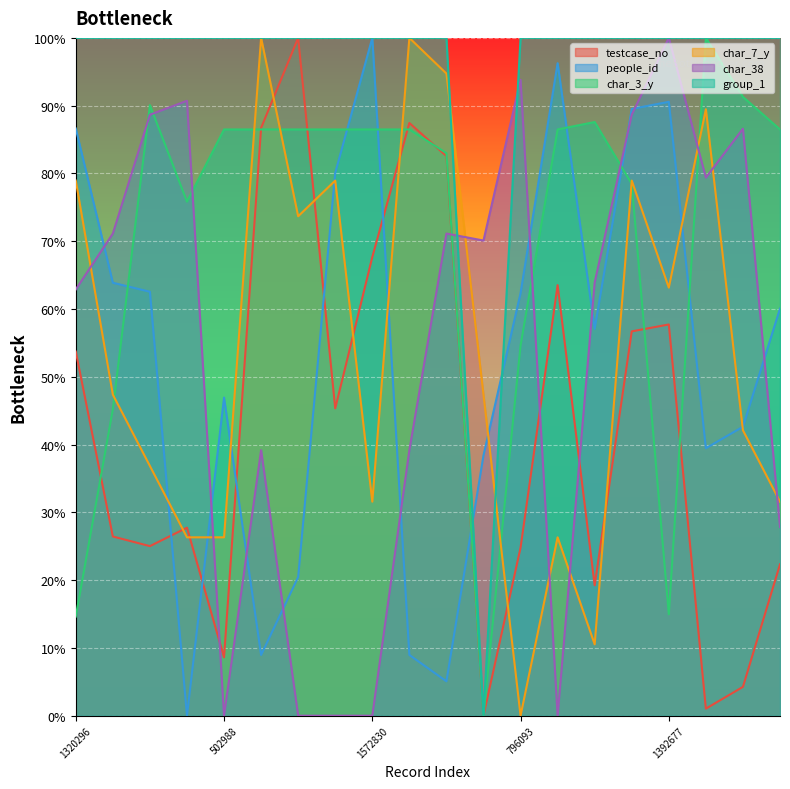

Where is the first local maximum for testcase_no?

849562